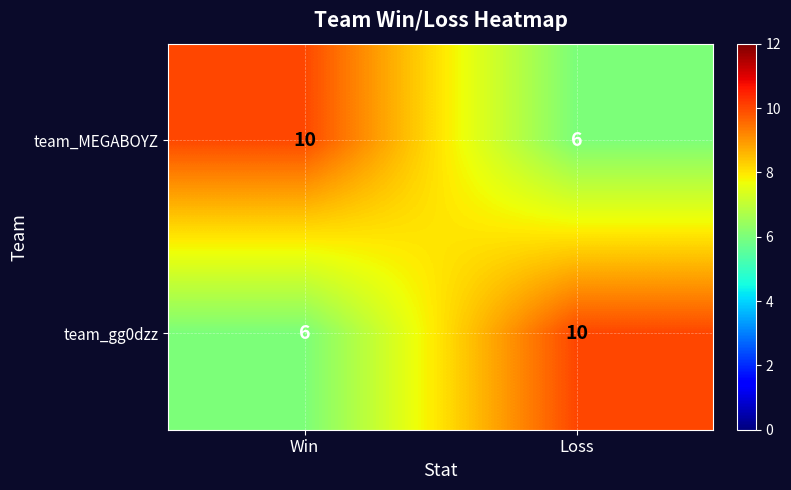

At which label does team_gg0dzz reach its peak?

Loss